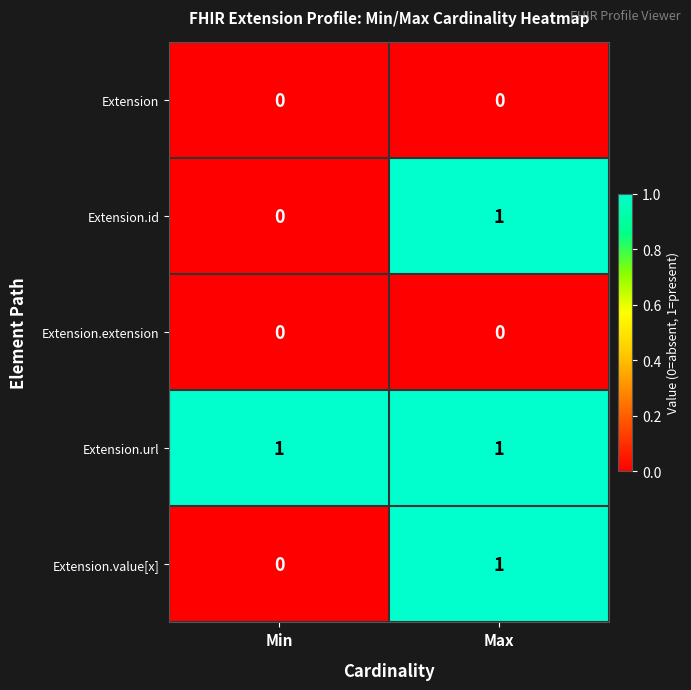

Reading right to left, extract all data points from this chart.

Extension: Max=0	Min=0
Extension.id: Max=1	Min=0
Extension.extension: Max=0	Min=0
Extension.url: Max=1	Min=1
Extension.value[x]: Max=1	Min=0